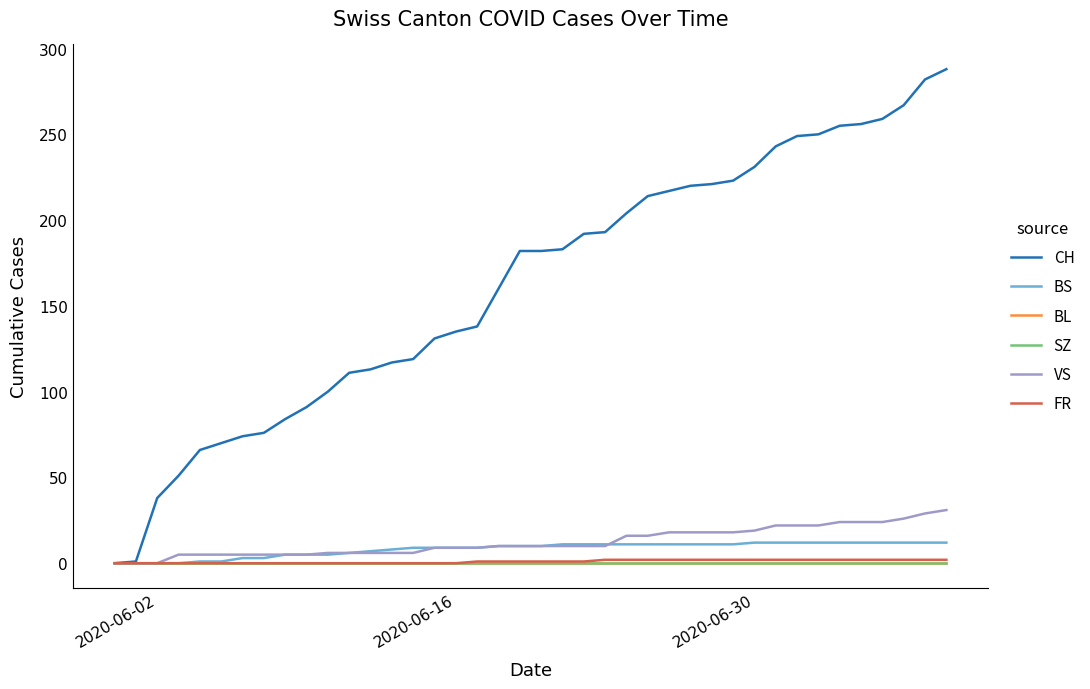

Does the chart display data point markers on the line(s)?

No